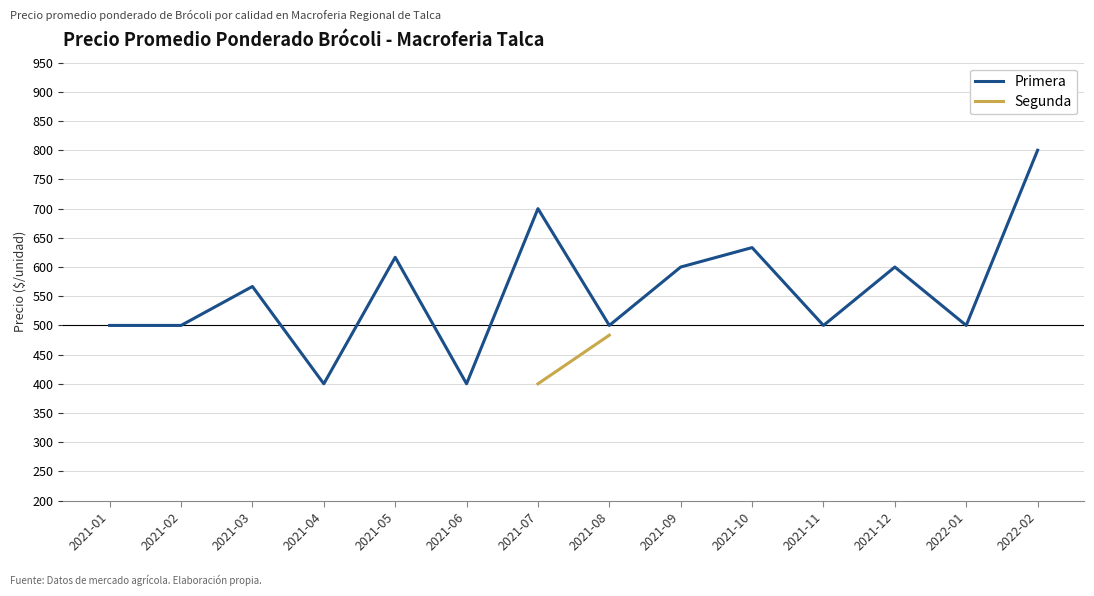

What is the label of the 5th point from the left?

2021-05